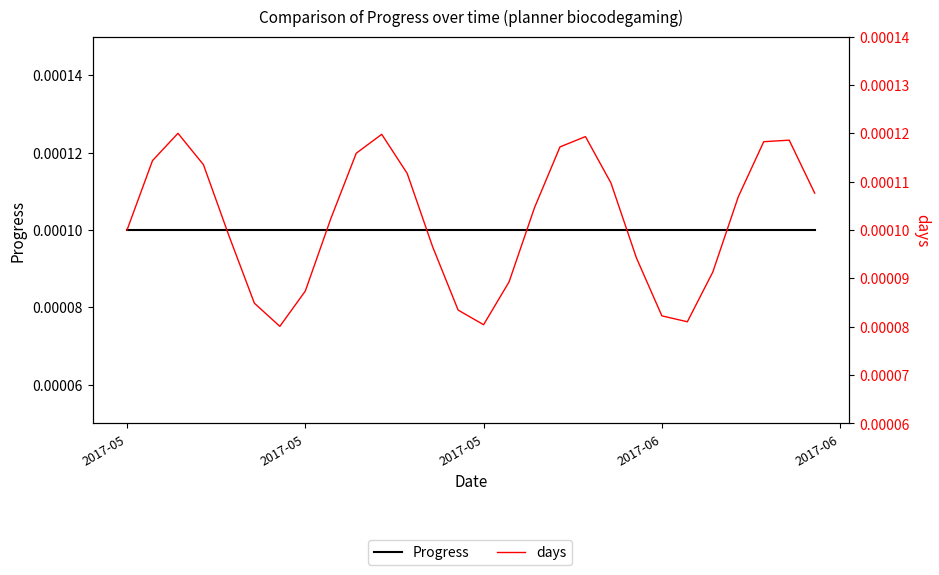

At which category is the sum across all series the highest?

2017-05